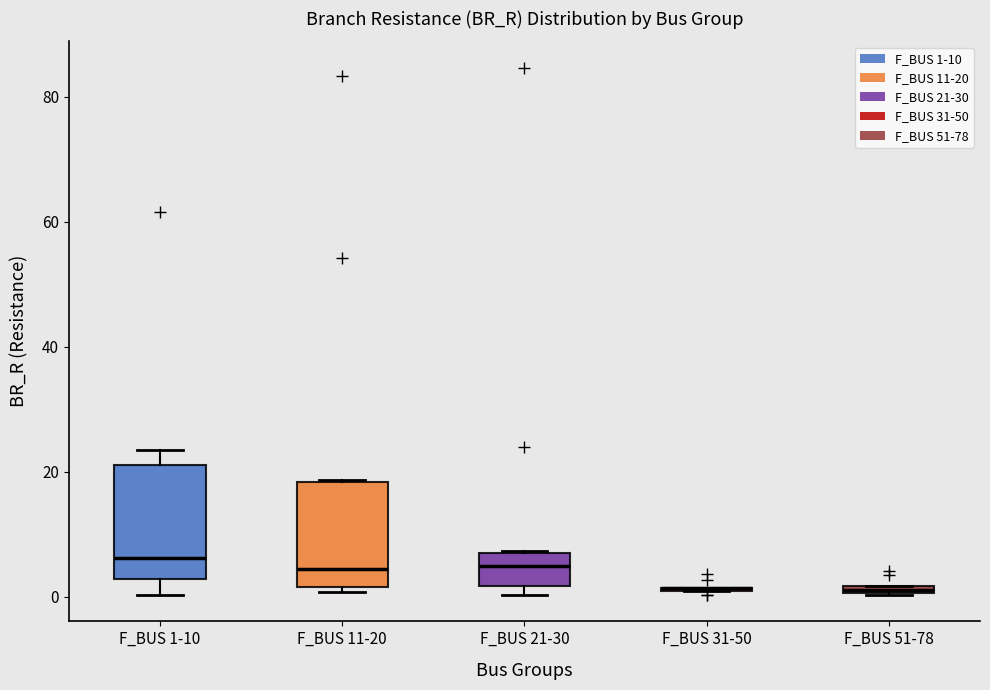

Where does the median line of the box for F_BUS 1-10 sit on the y-axis? The values are not printed on the chart, so give them approximately, as read against the axis.

6